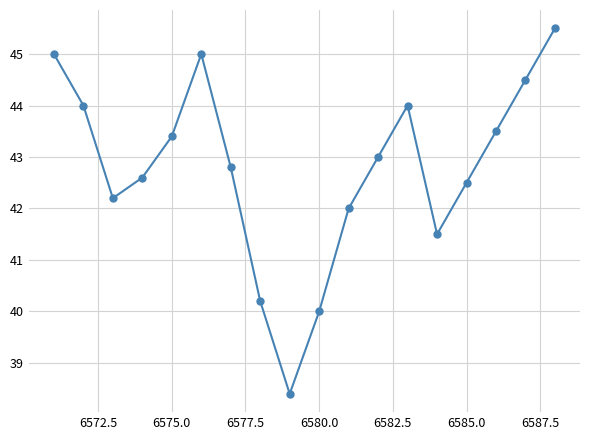

Does the chart have visible grid lines?

Yes